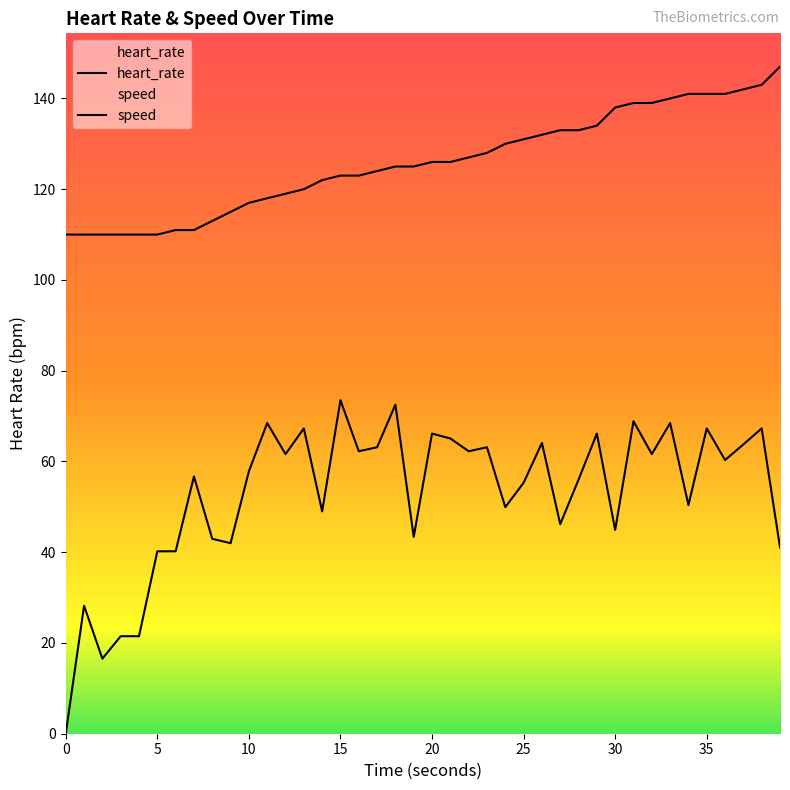

What is the value of the speed point at the 27th from the left?

64.1